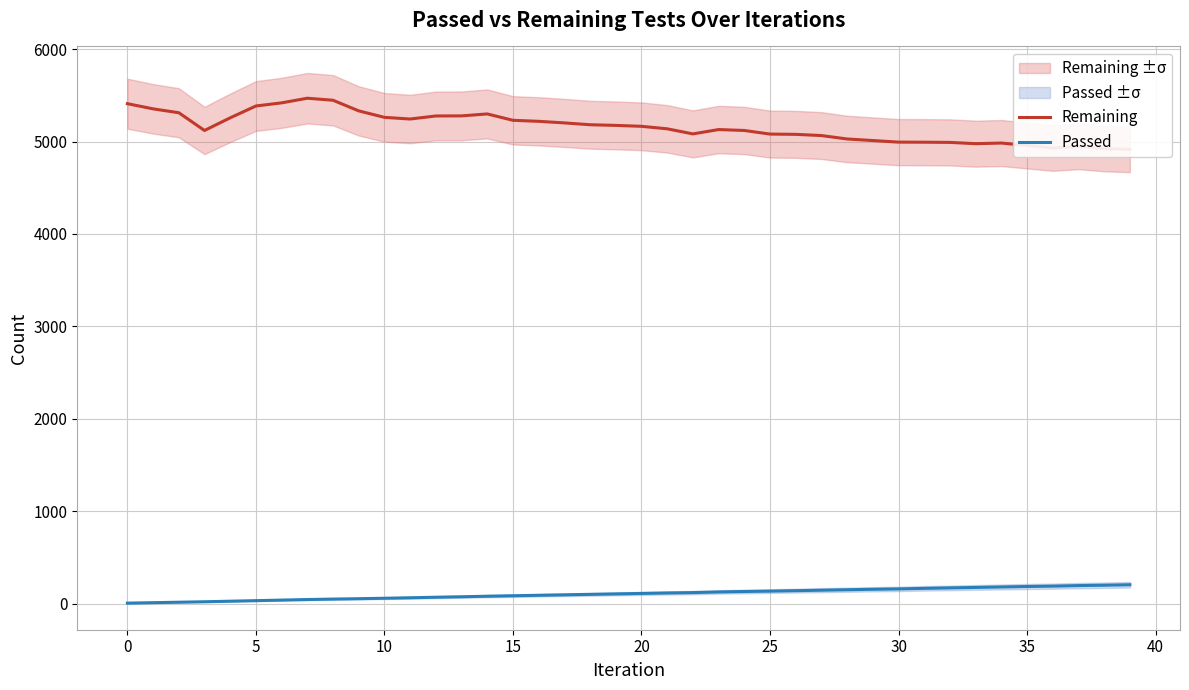

Count the number of categories in the chart.

40